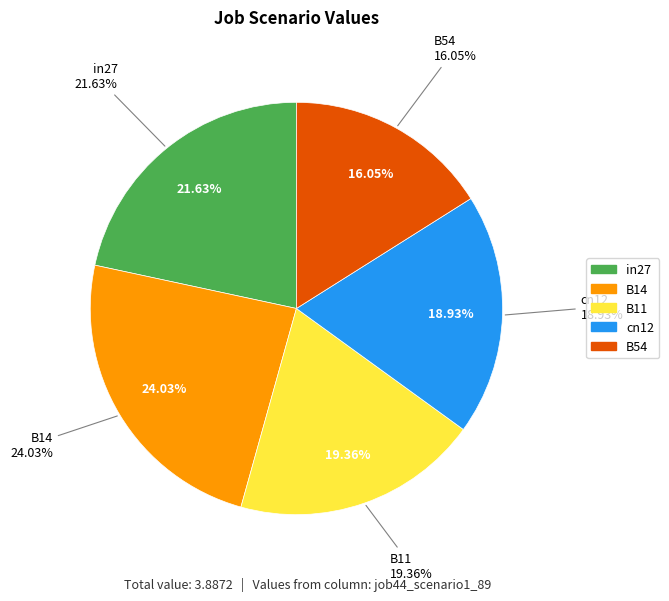

True or false: B14 accounts for 24% of the total.

True